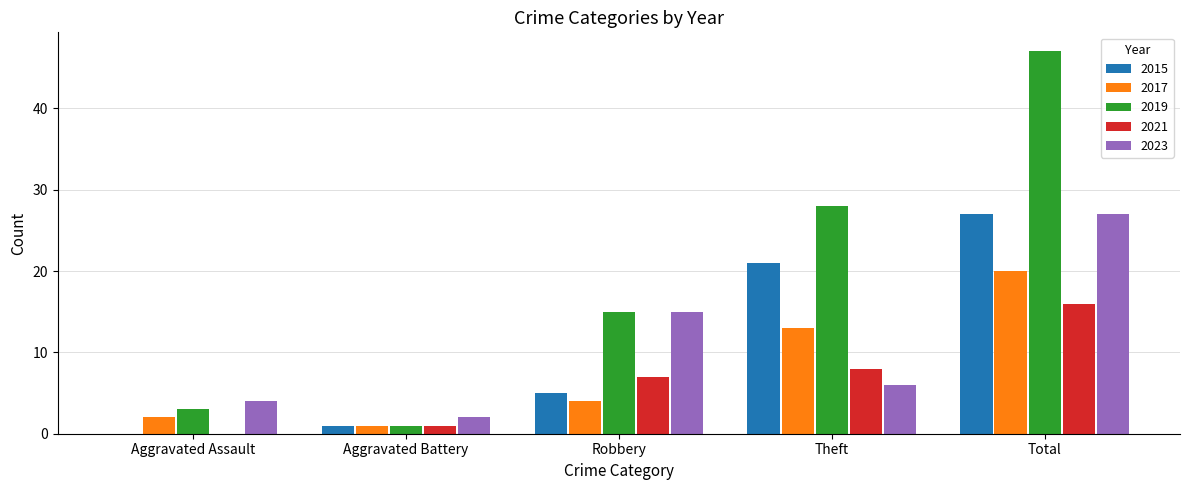

At which label is 2017 closest to 10?

Theft